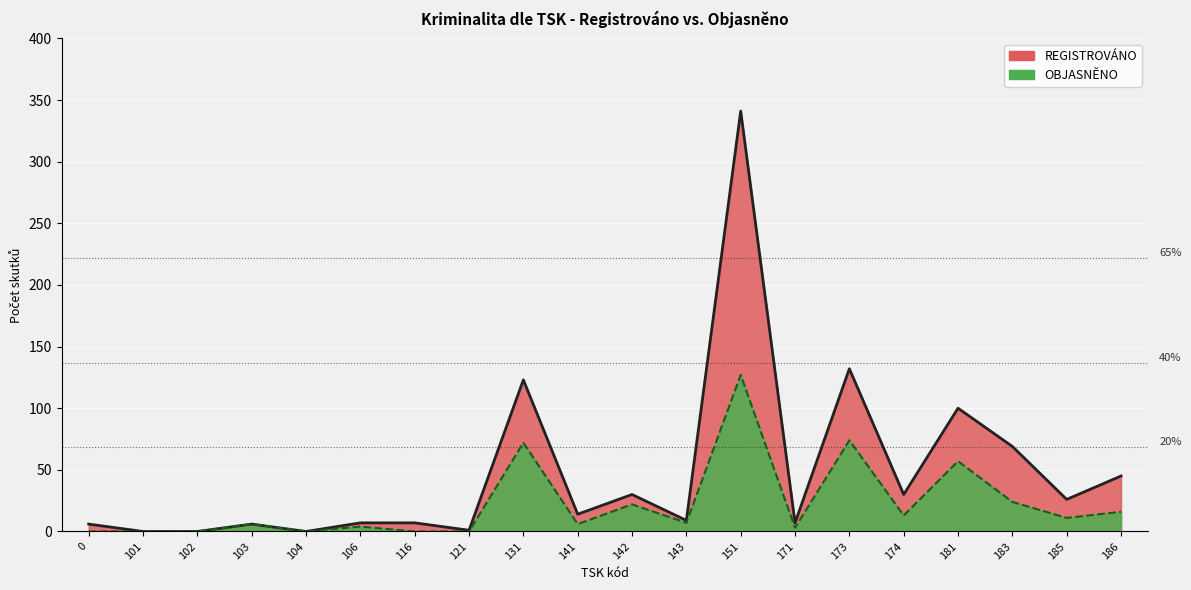

The value of REGISTROVÁNO at 102 is 233. True or false?

False